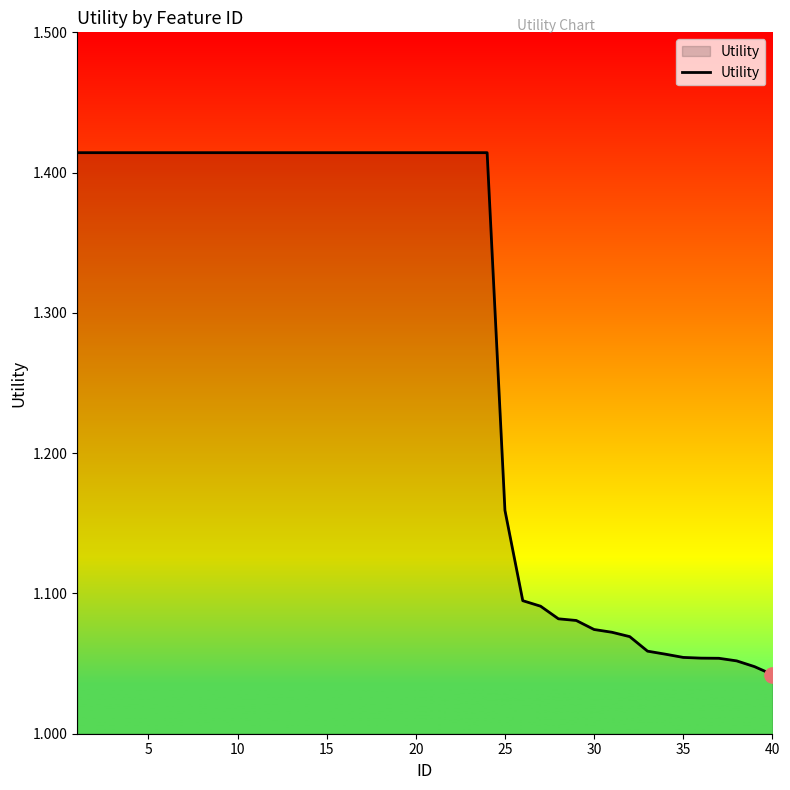

What is the difference between the maximum and minimum values?

0.4